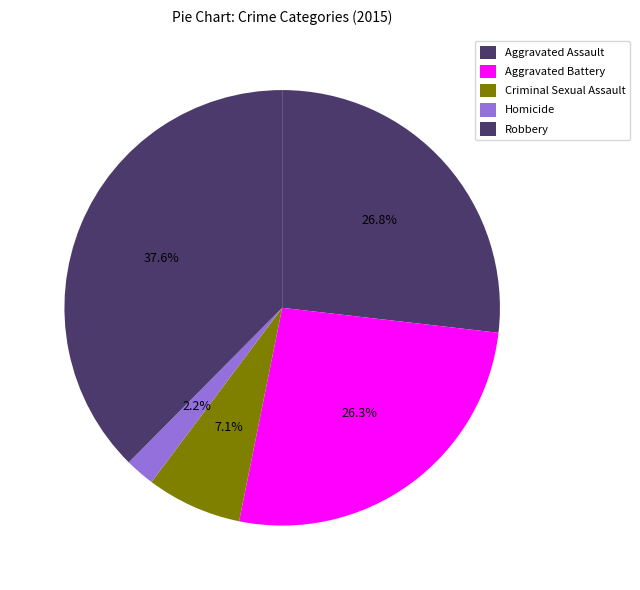

To the nearest percent, what percentage of the pie is Criminal Sexual Assault?

7%